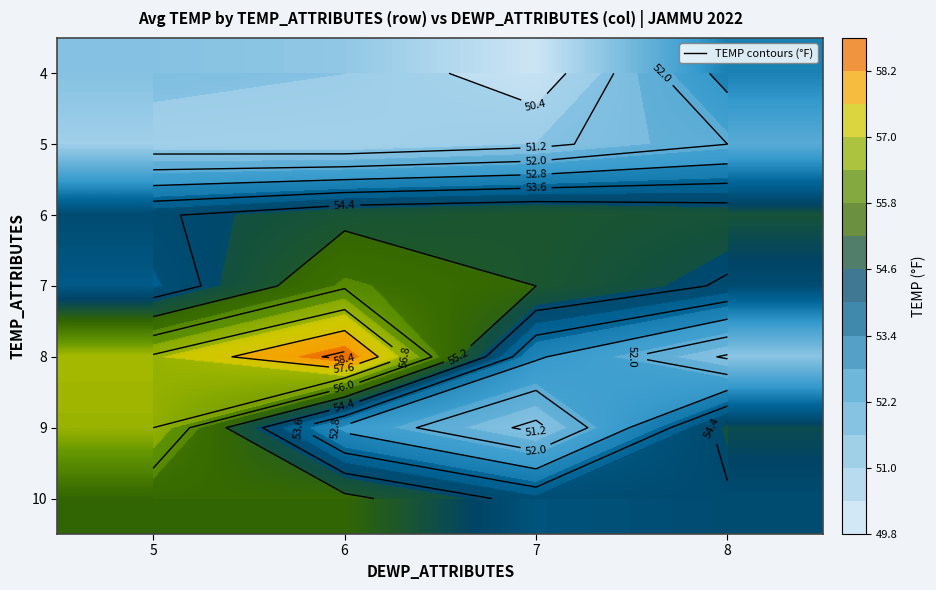

Which category has the highest value in the 10 series?

5